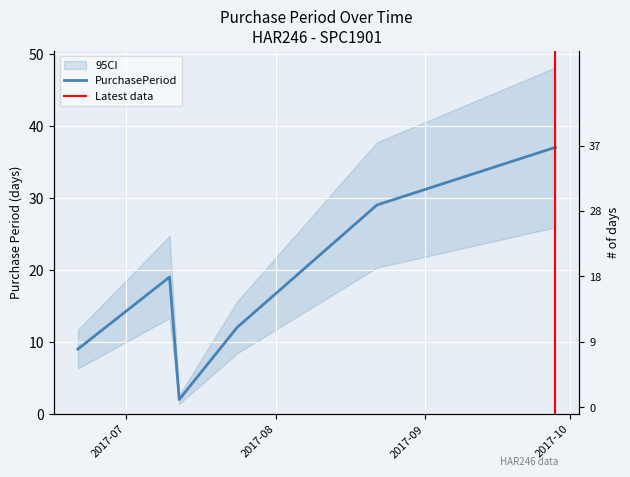

Does the chart display data point markers on the line(s)?

No